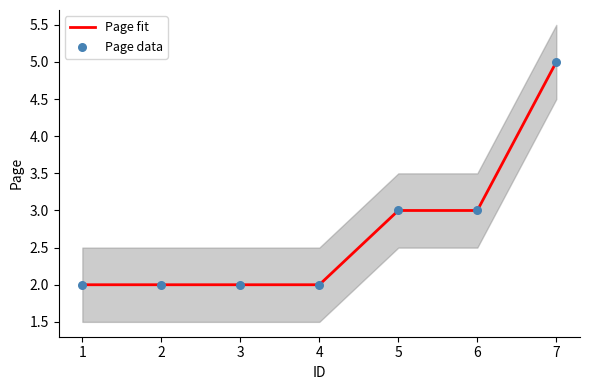

Which series has the widest spread of Y values?

Page fit